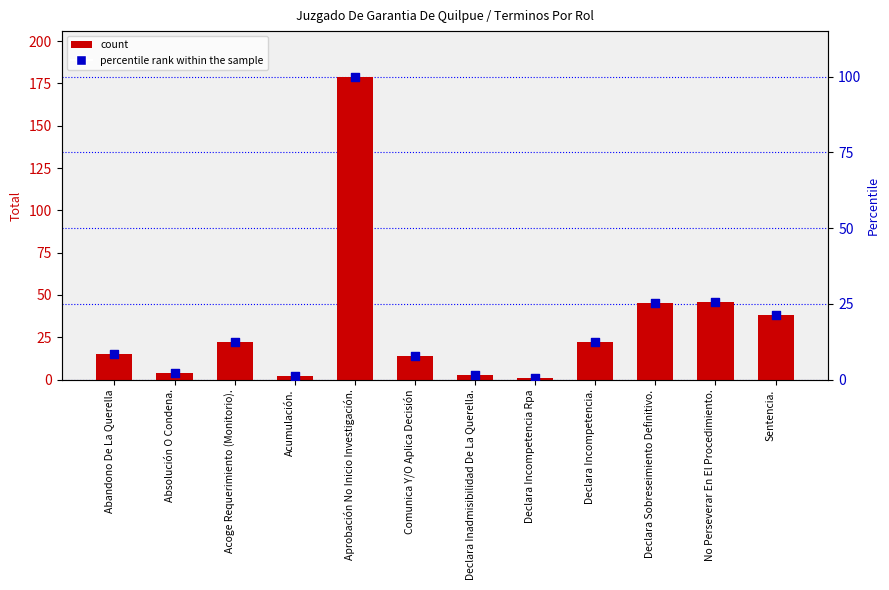

What are all the series names shown in the legend?

count, percentile rank within the sample